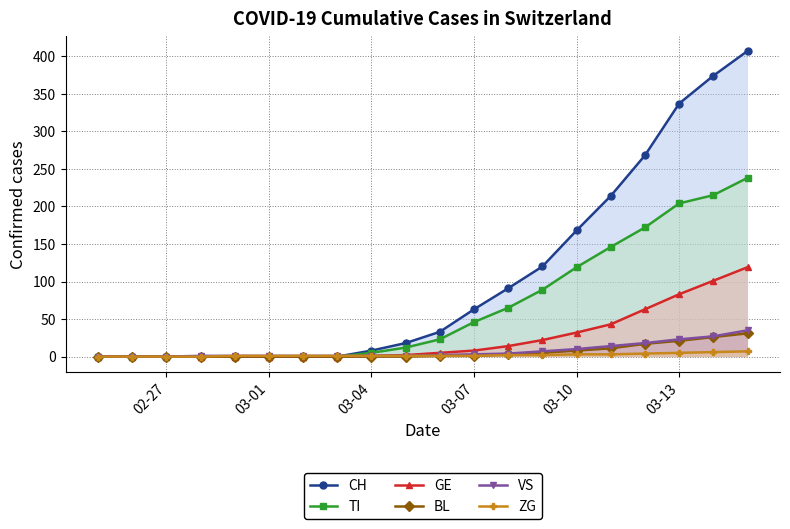

How many positive values does the VS series have?

17